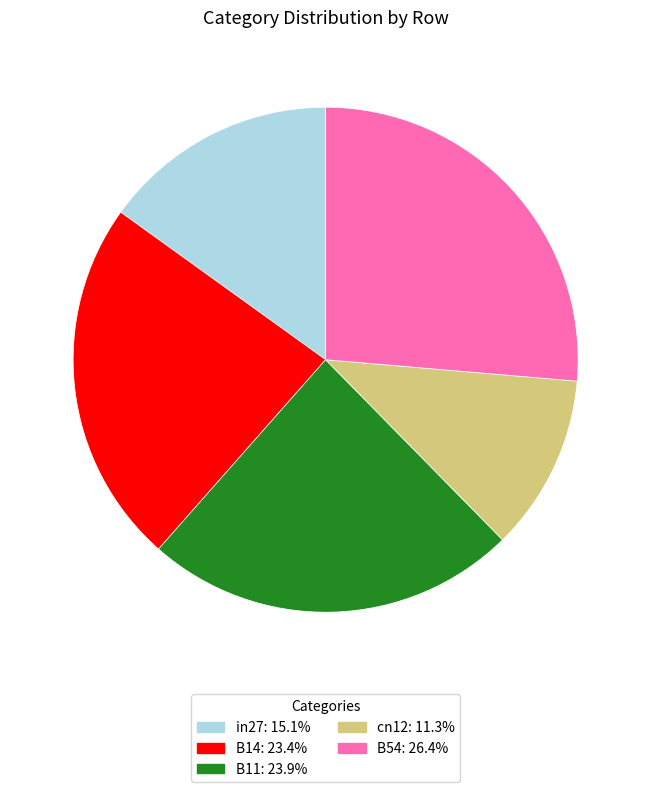

Count the number of slices in the pie.

5